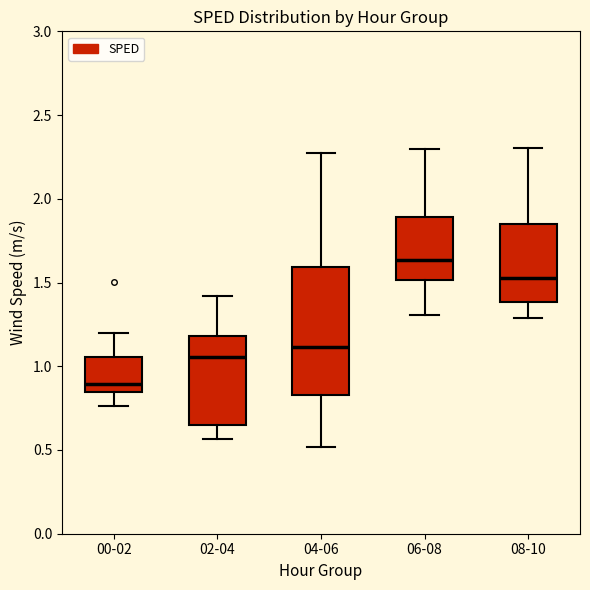

Where does the upper whisker of the box for 06-08 end on the y-axis? The values are not printed on the chart, so give them approximately, as read against the axis.

2.30